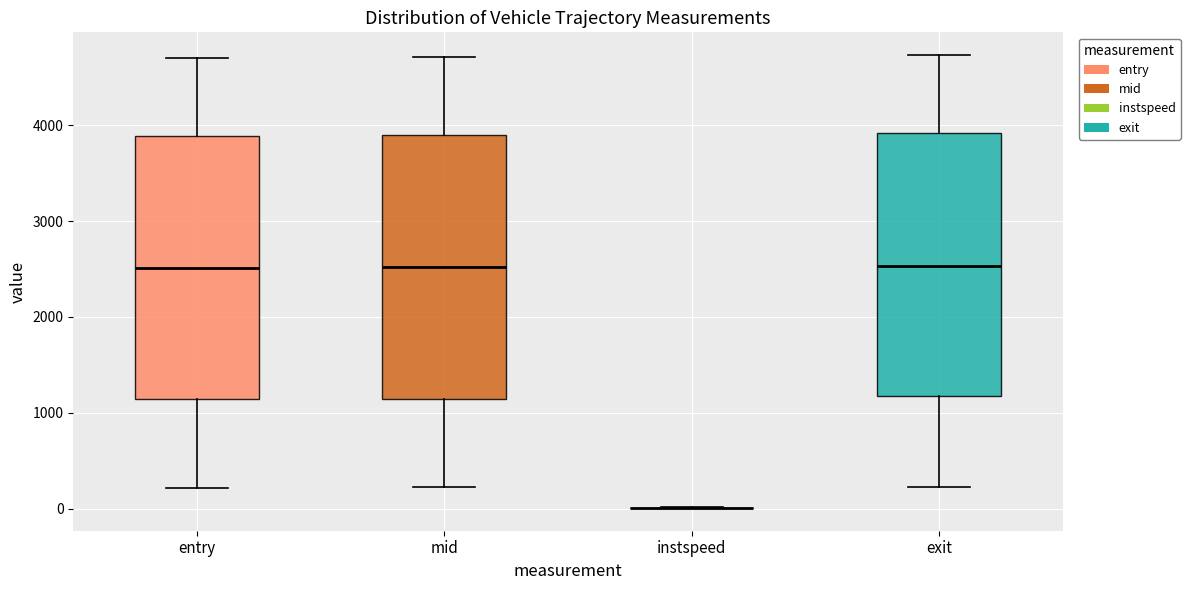

Reading left to right, read every box against the y-axis: the position of its median line, the range the box covers, and the ends of its whiskers. The values are not printed on the chart, so give them approximately, as read against the axis.

entry: median 2500, box 1100 to 3900, whiskers 200 to 4700
mid: median 2500, box 1100 to 3900, whiskers 200 to 4700
instspeed: box collapsed to a line at 0, whiskers 0 to 0
exit: median 2500, box 1200 to 3900, whiskers 200 to 4700